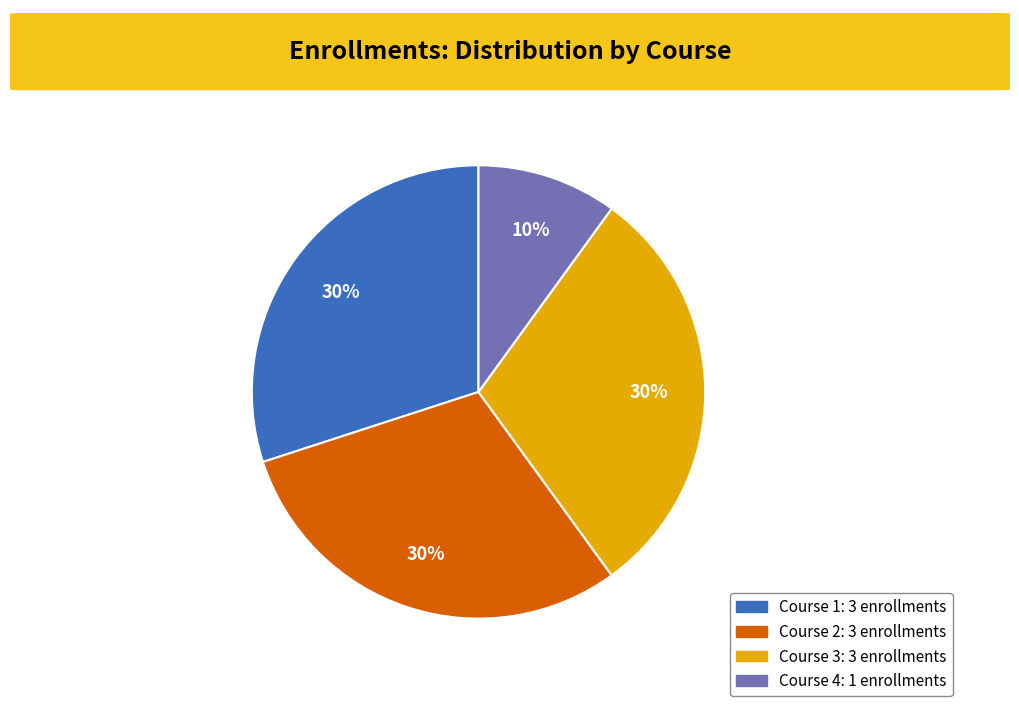

To the nearest percent, what is the average slice percentage?

25%